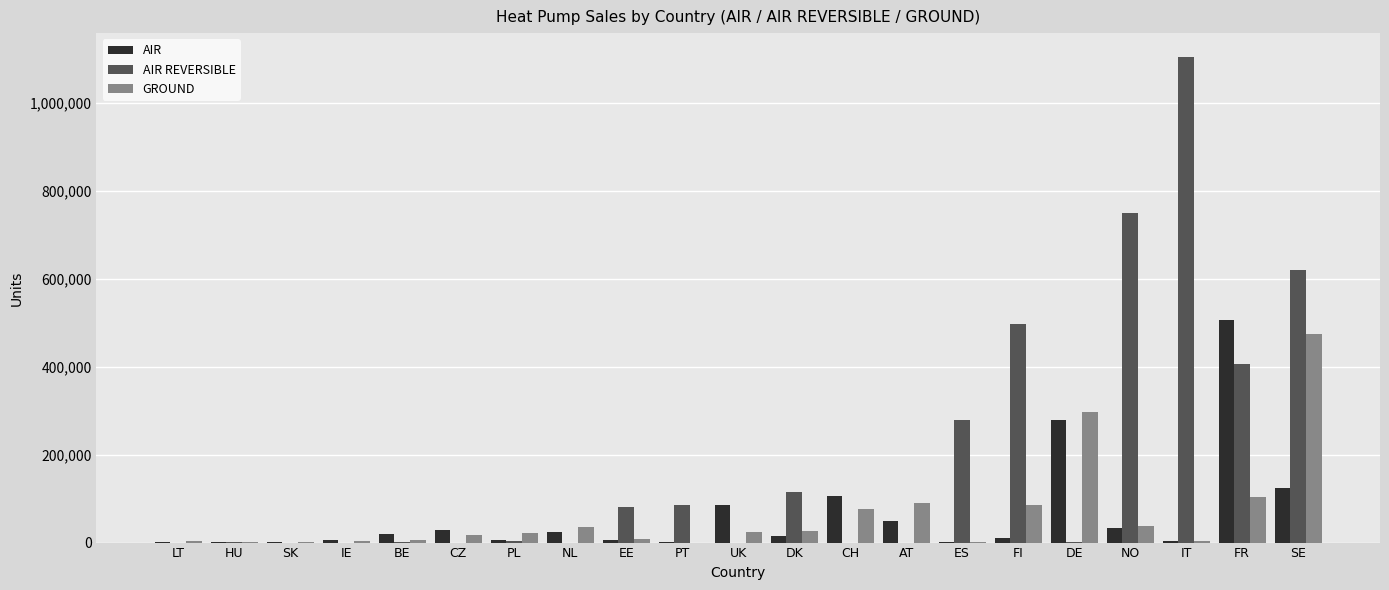

How many groups of bars are there?

21